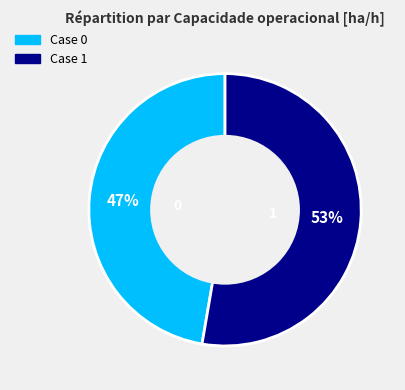

To the nearest percent, what is the average slice percentage?

50%